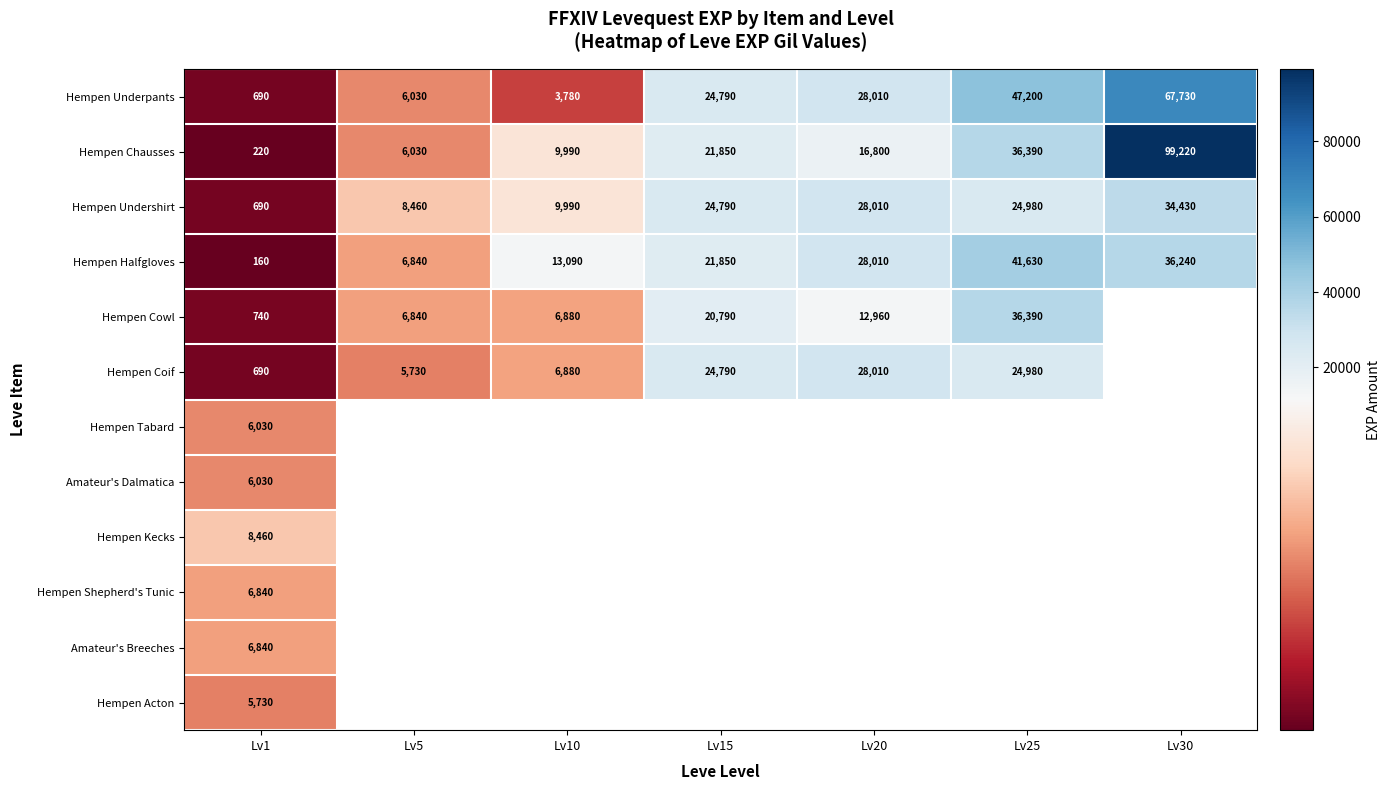

Between Lv15 and Lv10, which is larger?

Lv15